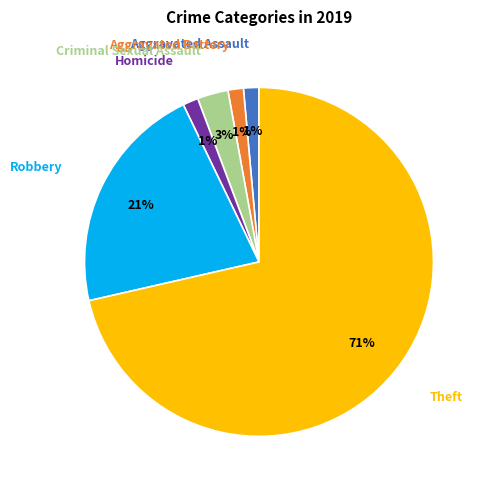

To the nearest percent, what is the difference between the largest and smallest slice percentages?

70%